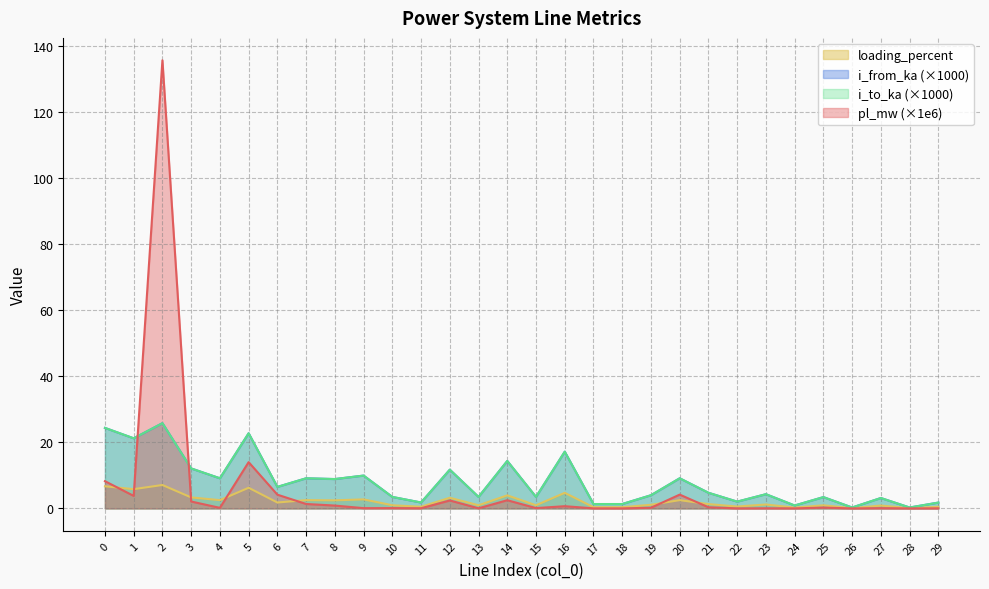

What is the difference between the highest and lowest values at 27?

3.1